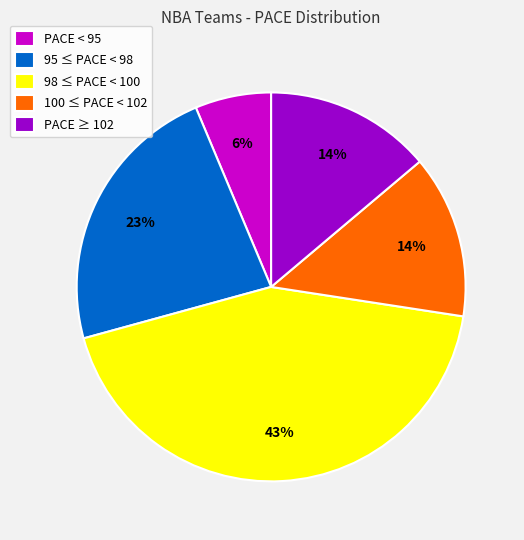

Which has a higher value, 98 ≤ PACE < 100 or 100 ≤ PACE < 102?

98 ≤ PACE < 100